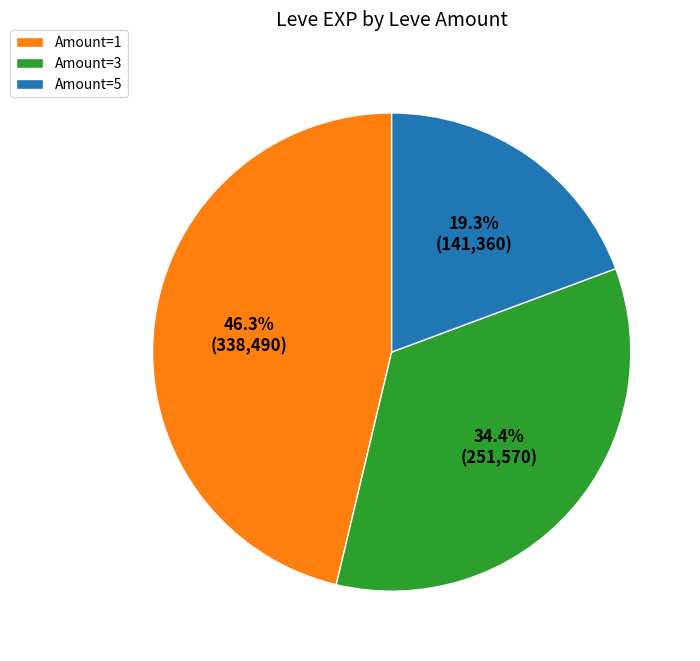

Count the number of slices in the pie.

3